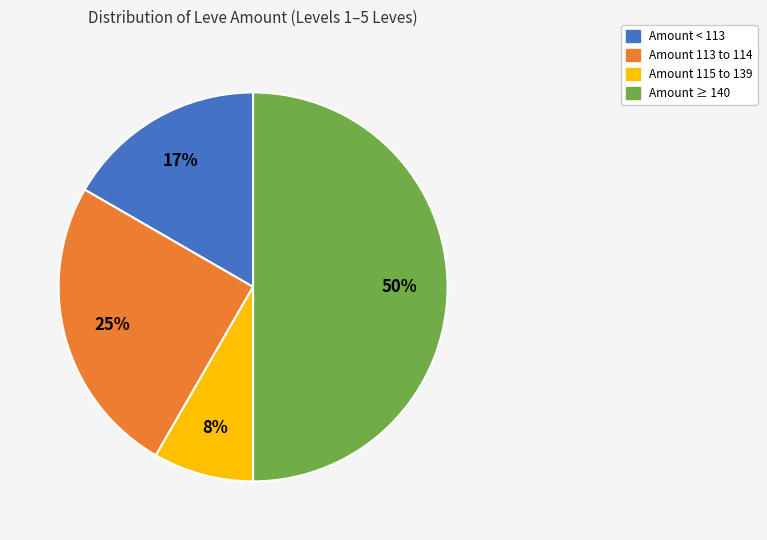

To the nearest percent, what is the difference between the largest and smallest slice percentages?

42%